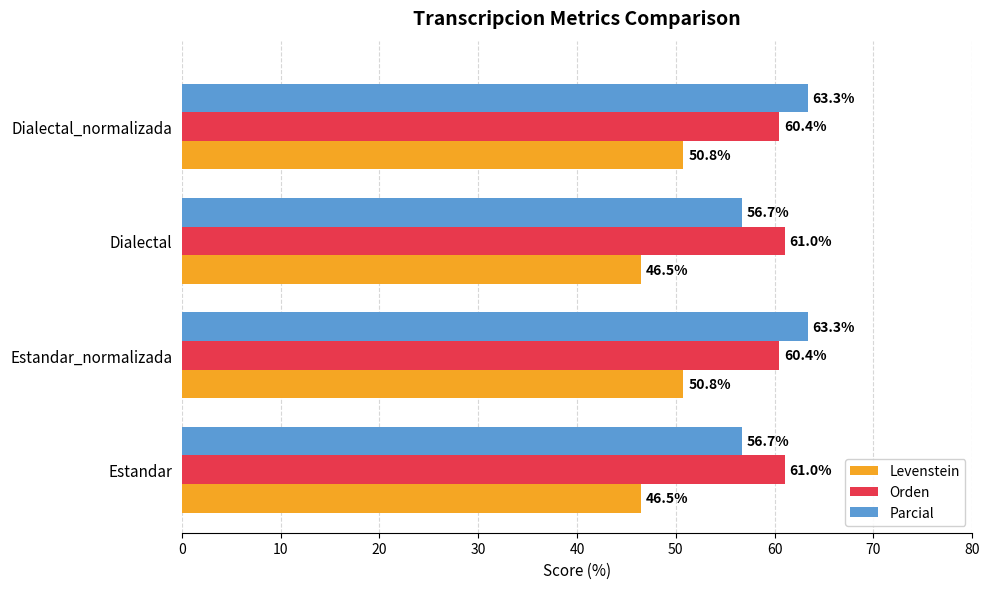

Between Estandar_normalizada and Dialectal, which series saw the biggest shift?

Parcial